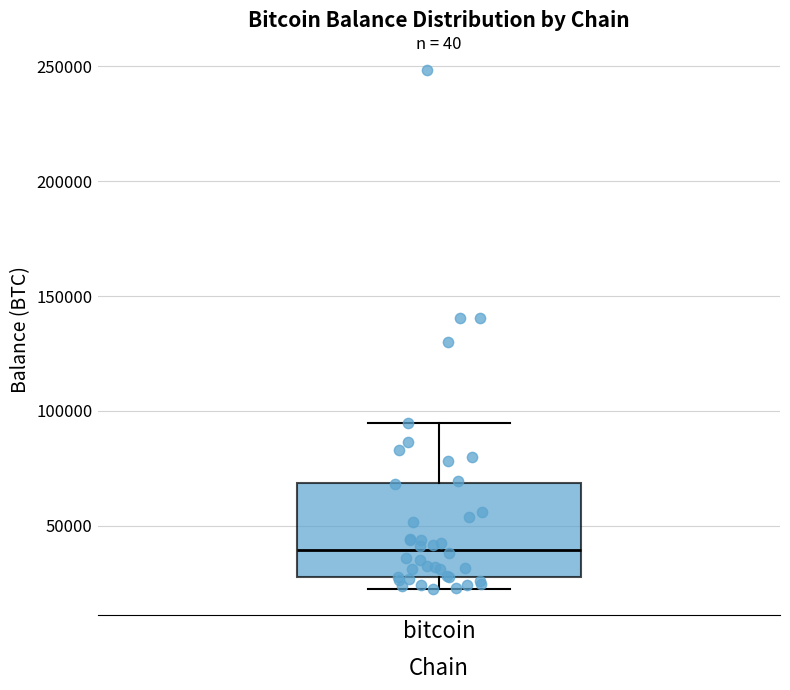

Transcribe this box plot: give where the median line is, the range the box spans, and where the two whiskers end, as read against the y-axis. The values are not printed on the chart, so give them approximately, as read against the axis.

median 40000, box 25000 to 70000, whiskers 20000 to 95000